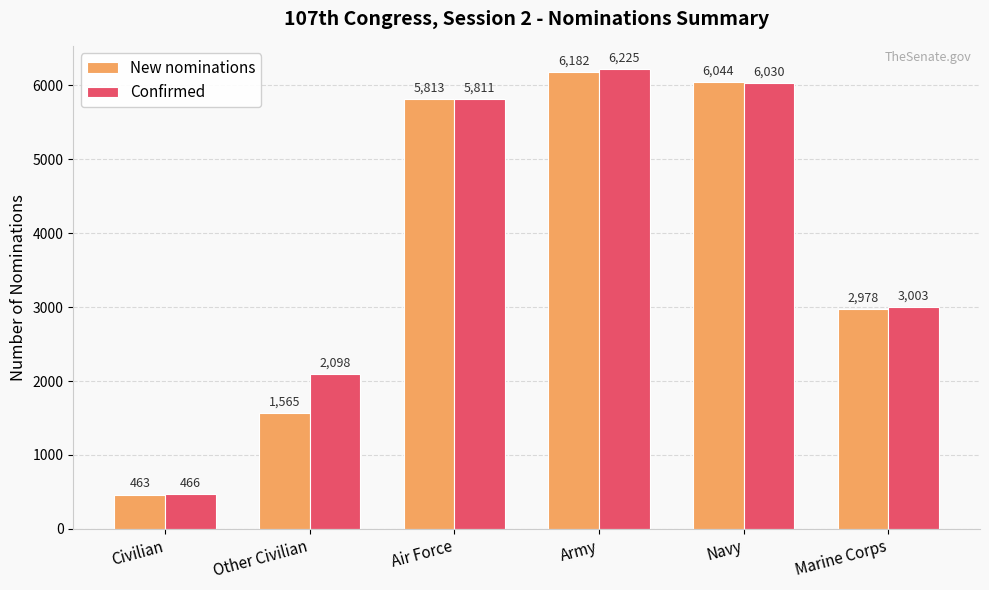

What is the label of the 4th bar from the left?

Army